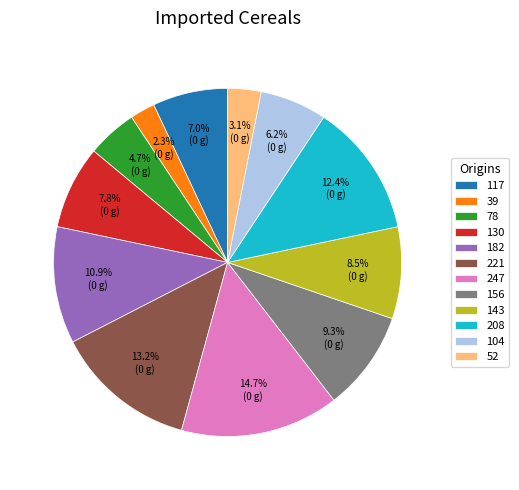

Rank the categories by value from highest to lowest.

247, 221, 208, 182, 156, 143, 130, 117, 104, 78, 52, 39